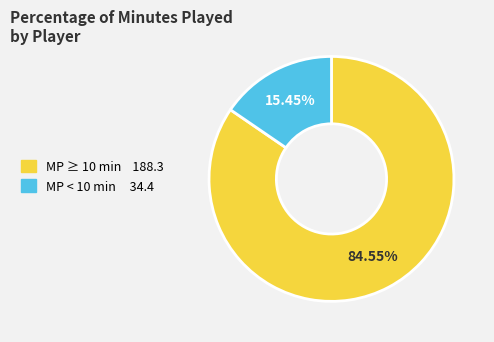

Does any single category account for the majority?

Yes